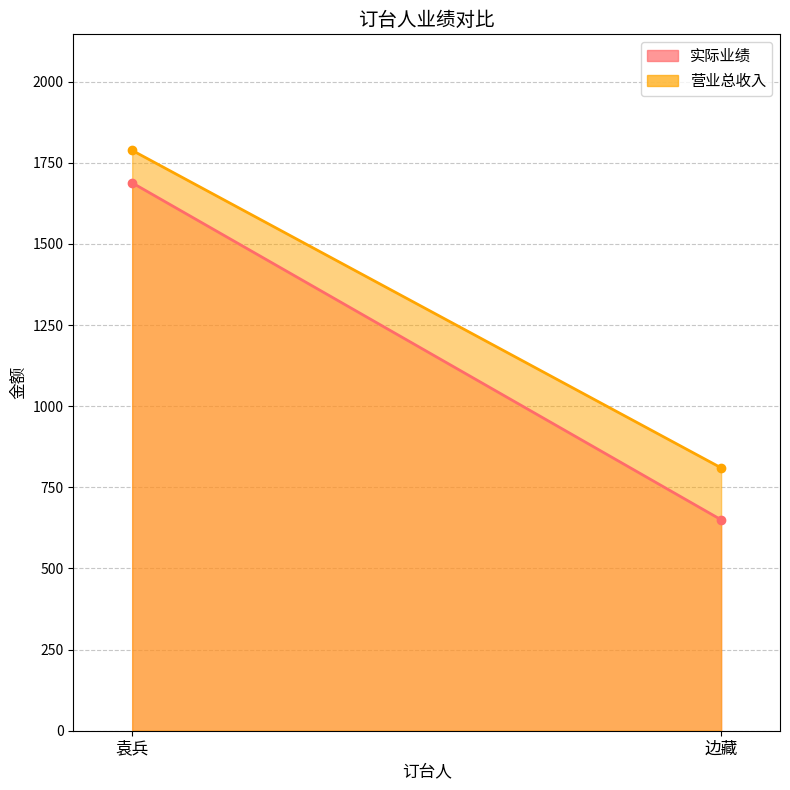

Which series has the largest range (max minus min)?

实际业绩